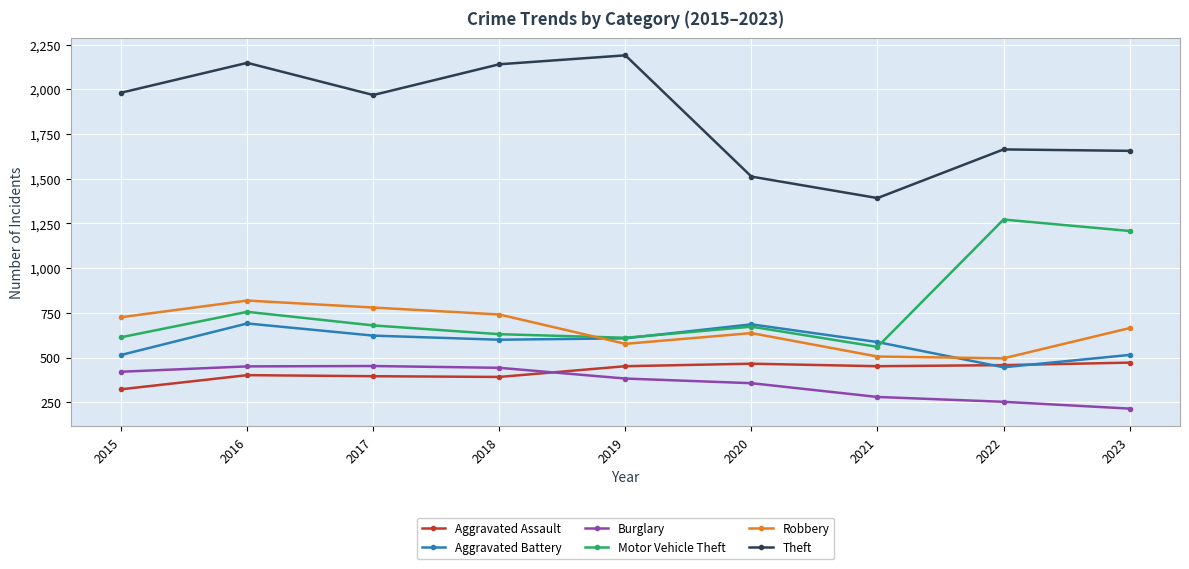

What is the difference between the Robbery values at 2021 and 2016?

313